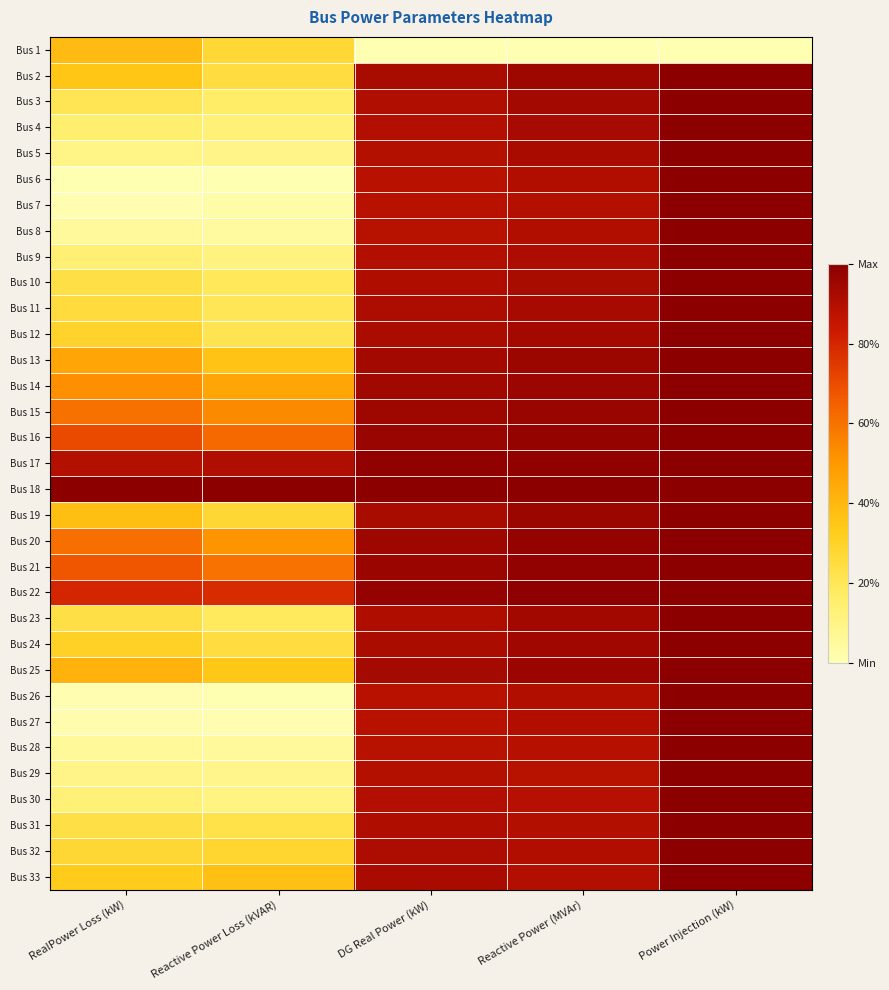

Between Reactive Power Loss (kVAR) and RealPower Loss (kW), which is larger?

RealPower Loss (kW)